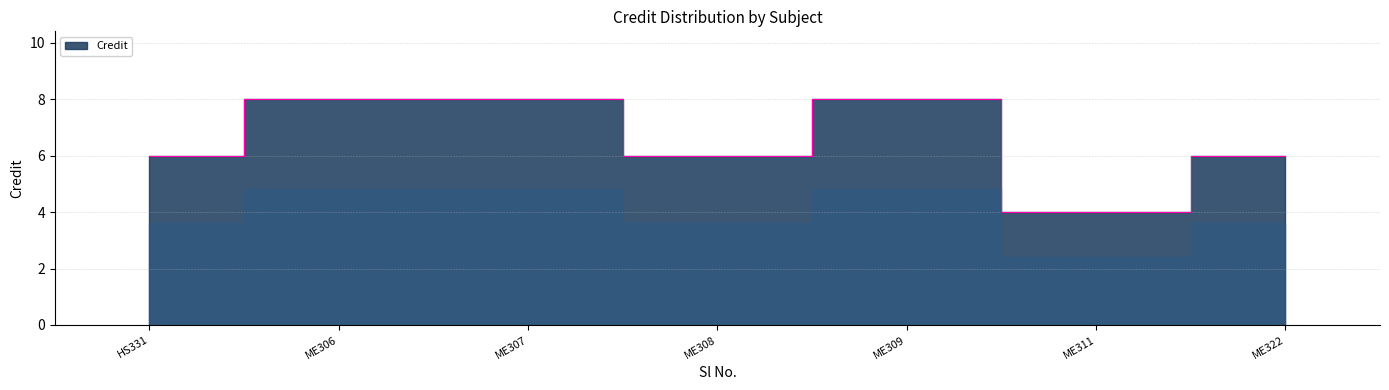

What is the difference between the maximum and second lowest values?

2